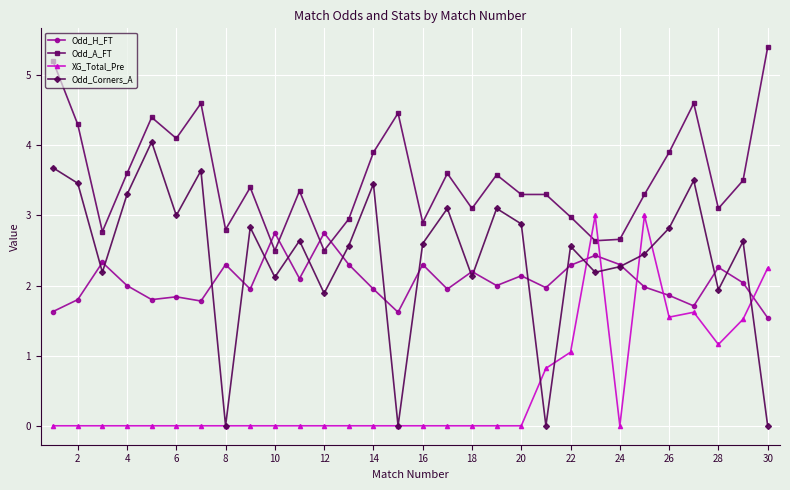

What is the value of the Odd_H_FT point at the 30th from the left?

1.5